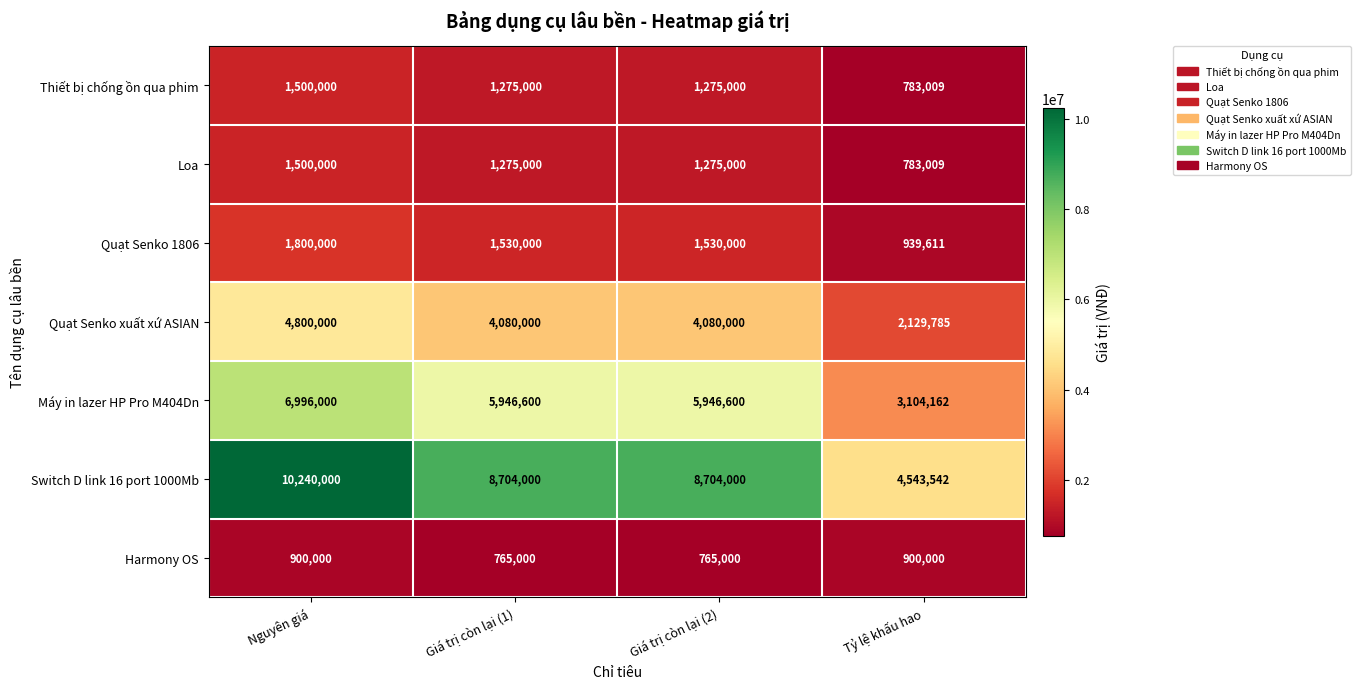

What is the average value of the Thiết bị chống ồn qua phim series?

1208252